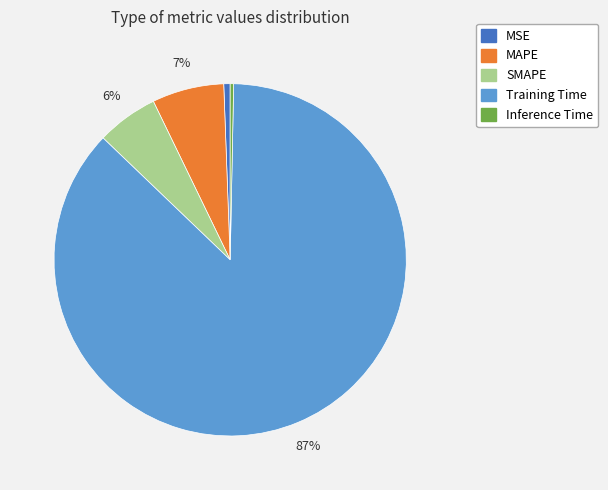

Is the sum of MSE and Training Time greater than half?

Yes